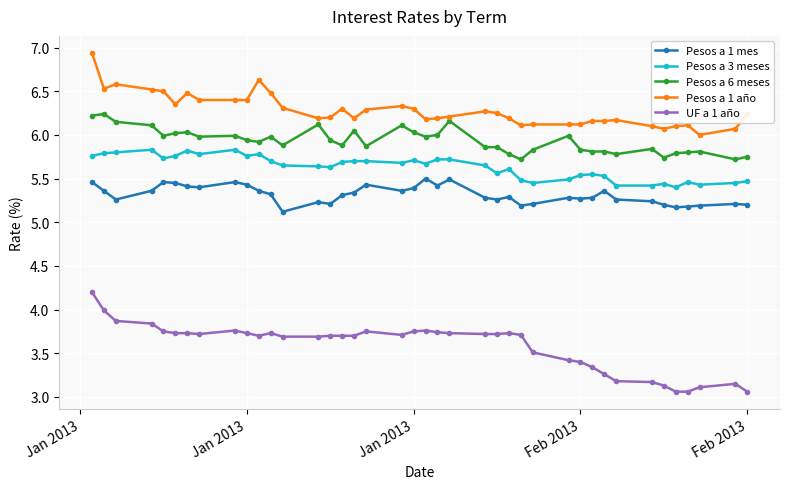

What is the greatest value displayed?

6.9